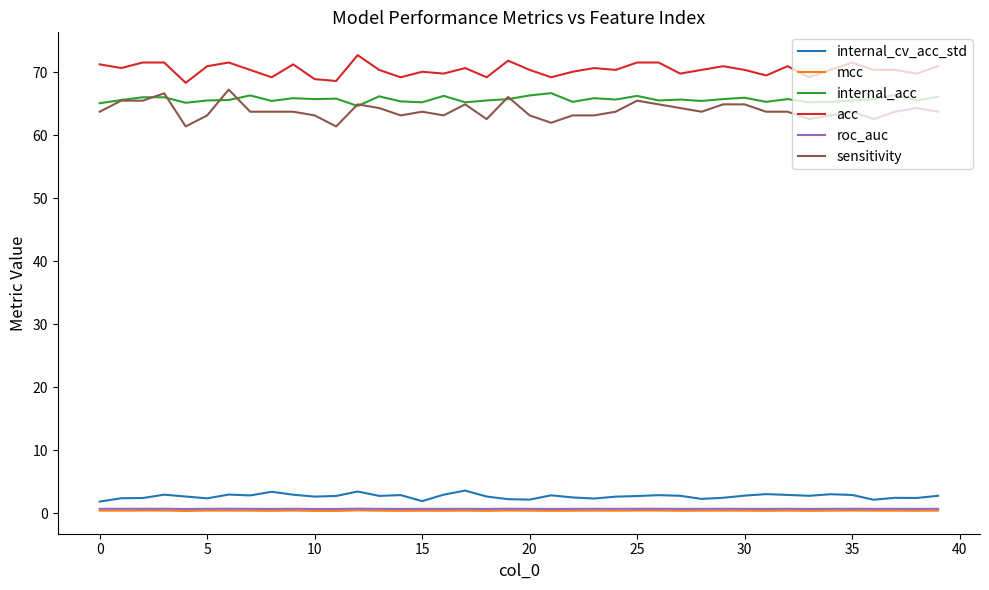

True or false: internal_cv_acc_std and acc intersect in this chart.

False